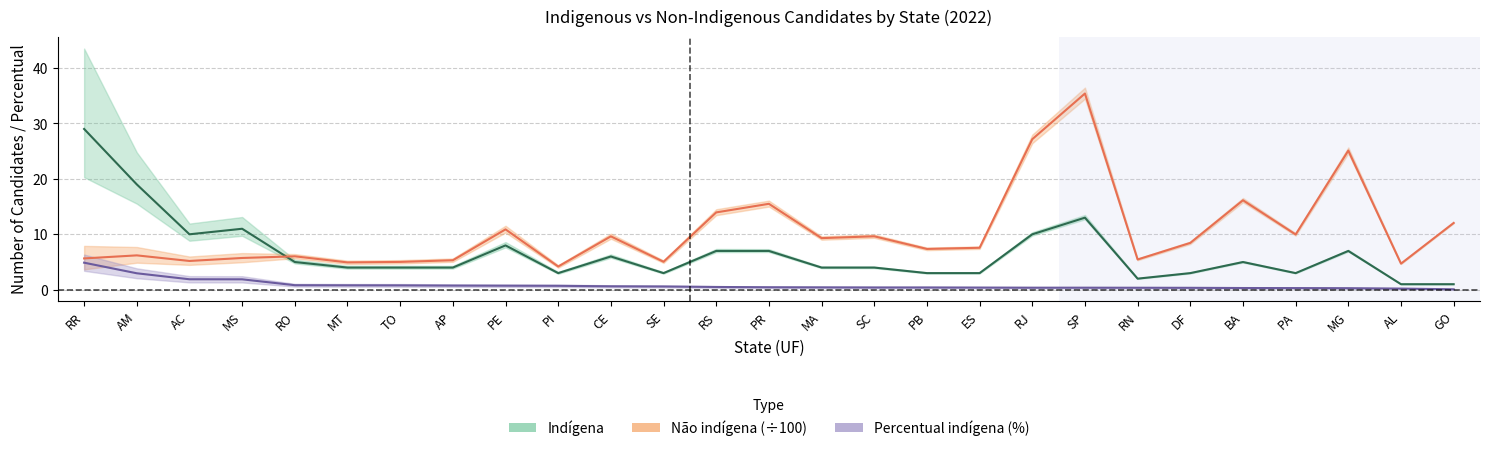

The Percentual de candidatos indígenas 2022 series shows 0.5 at RN. True or false?

False